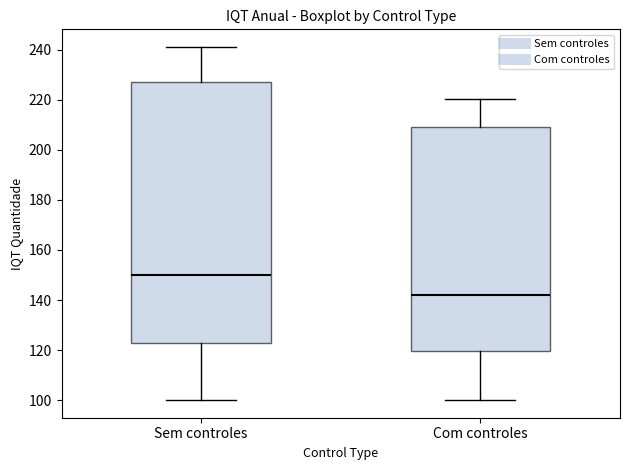

Reading left to right, read every box against the y-axis: the position of its median line, the range the box covers, and the ends of its whiskers. The values are not printed on the chart, so give them approximately, as read against the axis.

Sem controles: median 150, box 122 to 228, whiskers 100 to 242
Com controles: median 142, box 120 to 210, whiskers 100 to 220